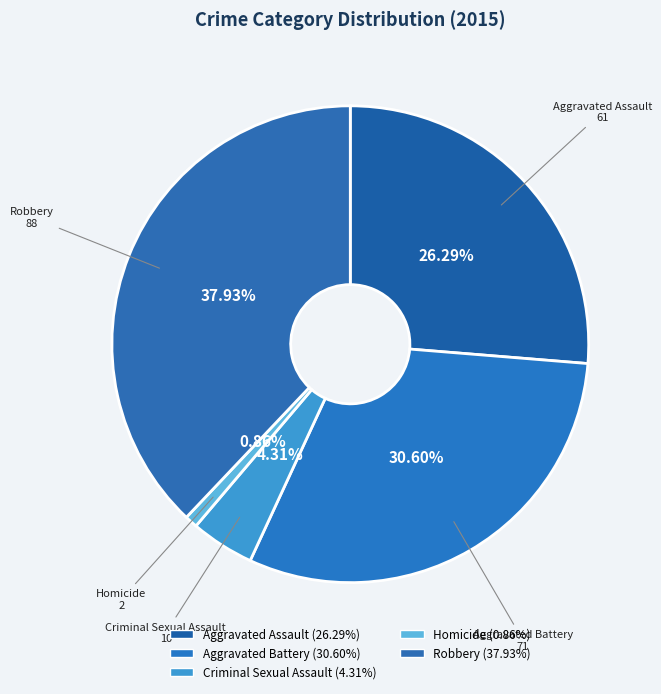

What is the smallest slice in the pie chart?

Homicide